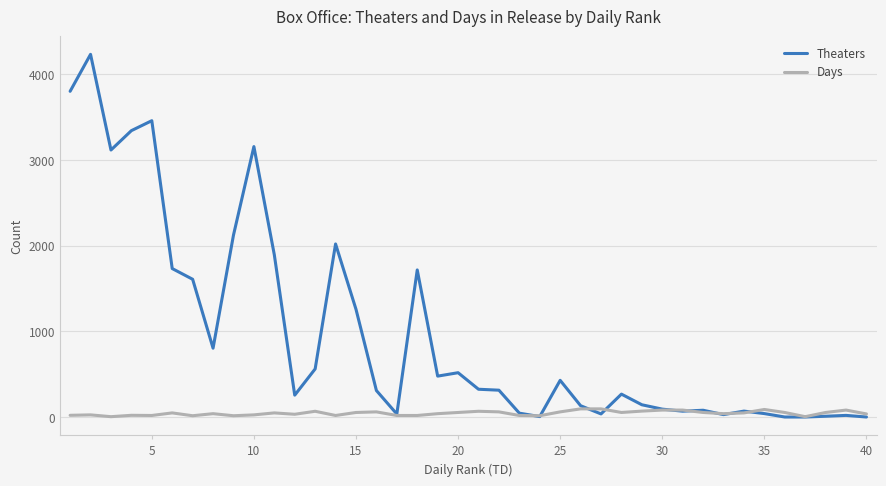

List the series in order of their overall mean, lowest first.

Days, Theaters